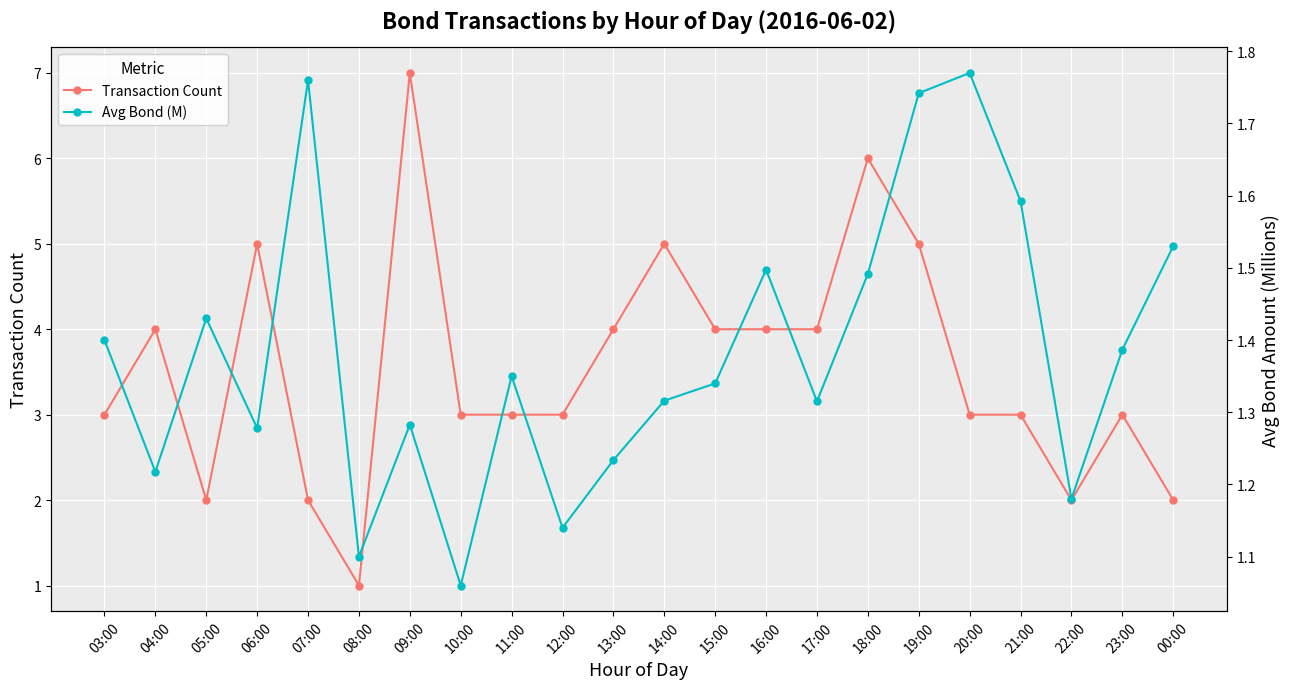

What is the value of the Transaction Count point at the 13th from the left?

4